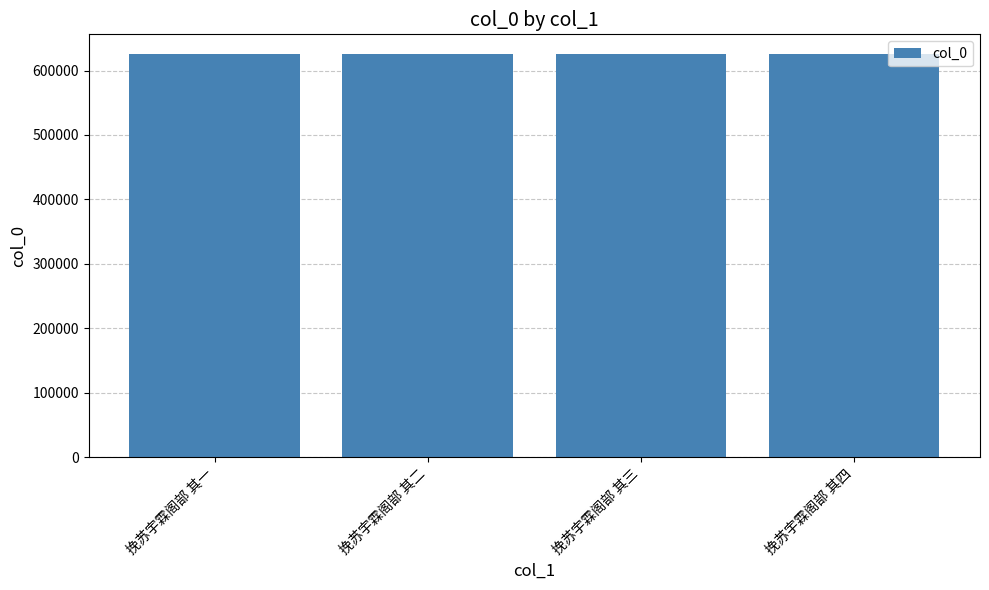

Is it true that the value at 挽苏宇霖阁部 其二 is 624899?

True